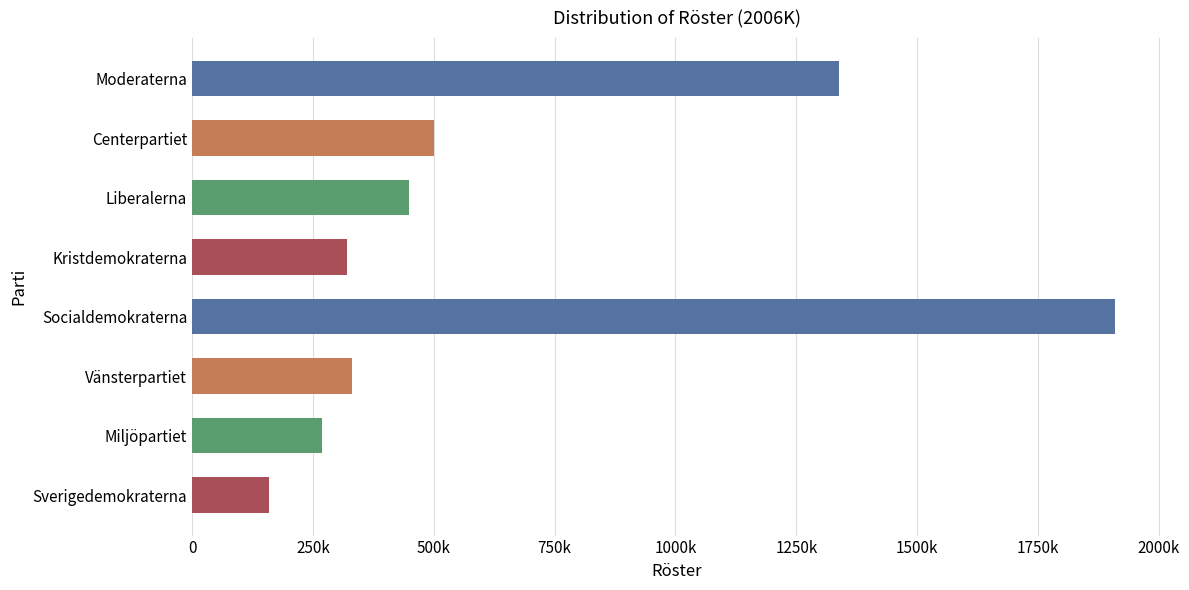

What is the difference between the values at Liberalerna and Vänsterpartiet?

119666